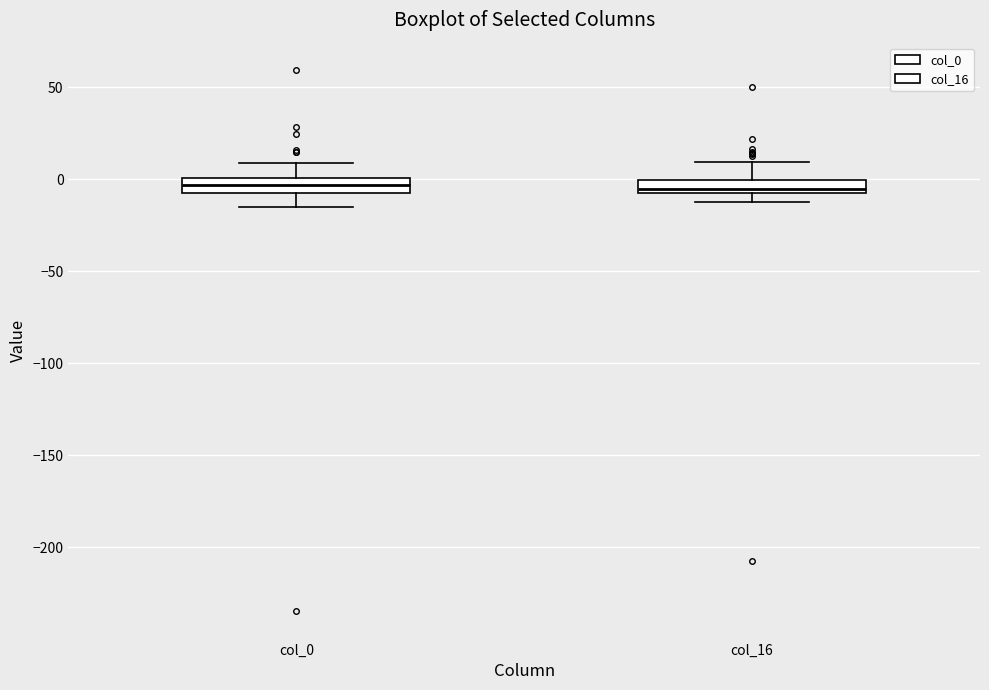

Where does the upper whisker of the box for col_16 end on the y-axis? The values are not printed on the chart, so give them approximately, as read against the axis.

10